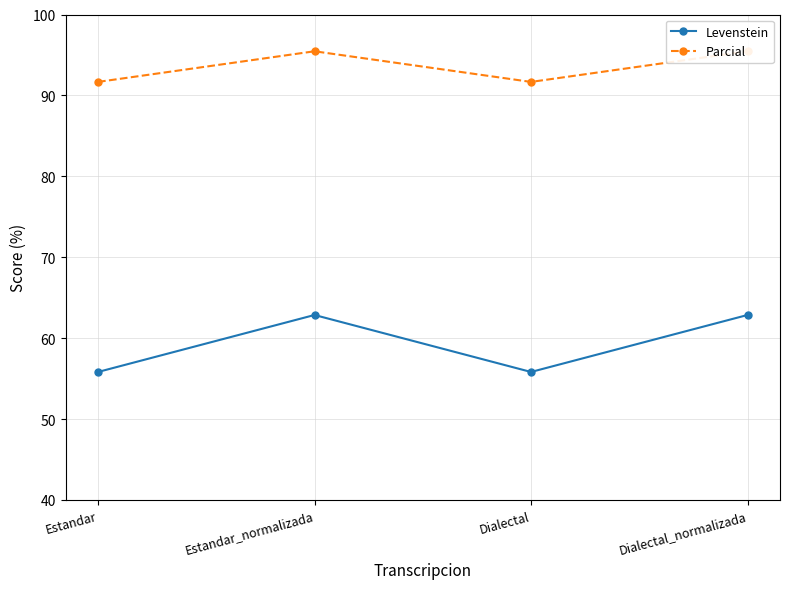

True or false: Parcial and Levenstein cross at least once.

False